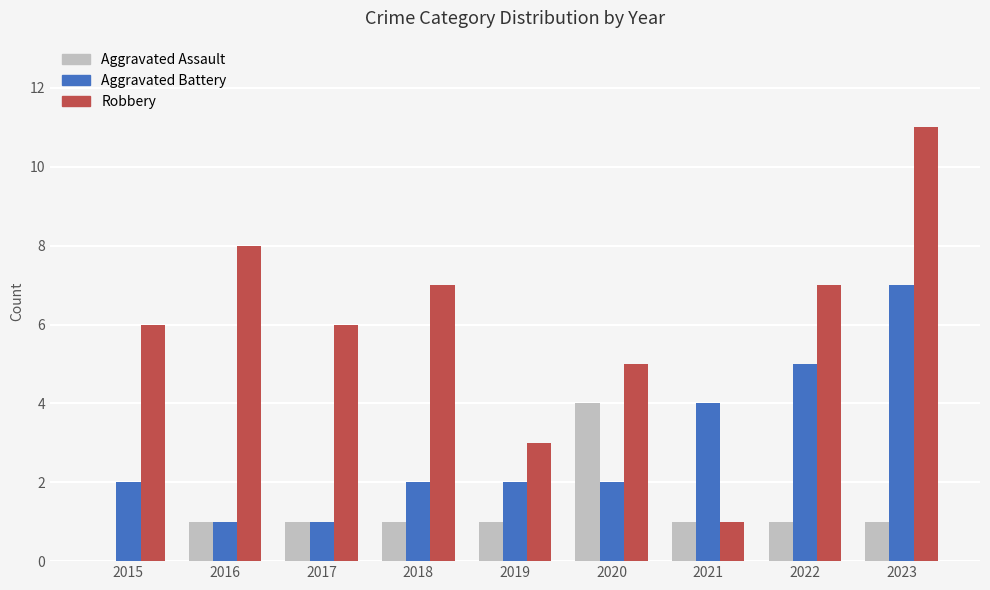

What is the total value across all series at 2022?

13